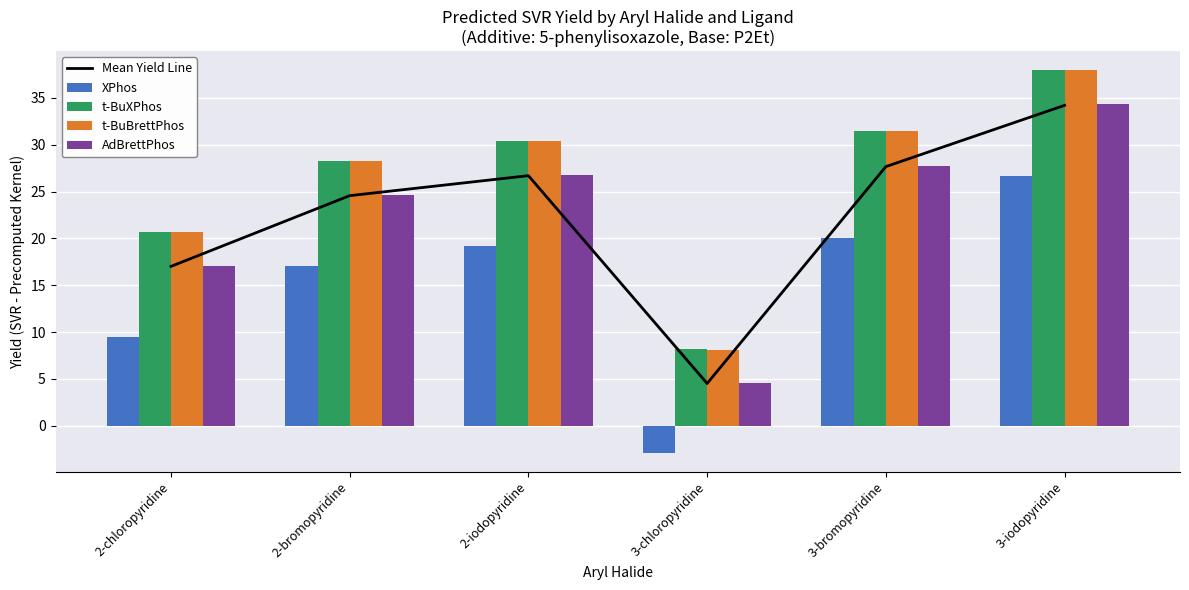

What is the highest value of the Mean Yield Line series?

34.2